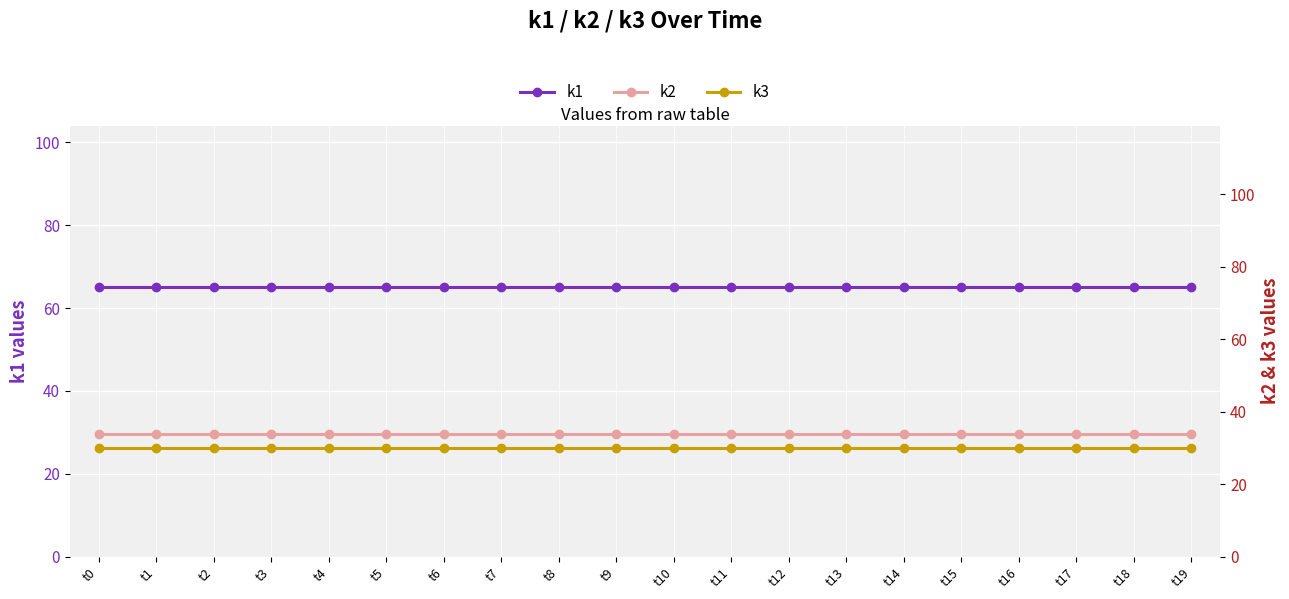

How many lines are shown in the chart?

3